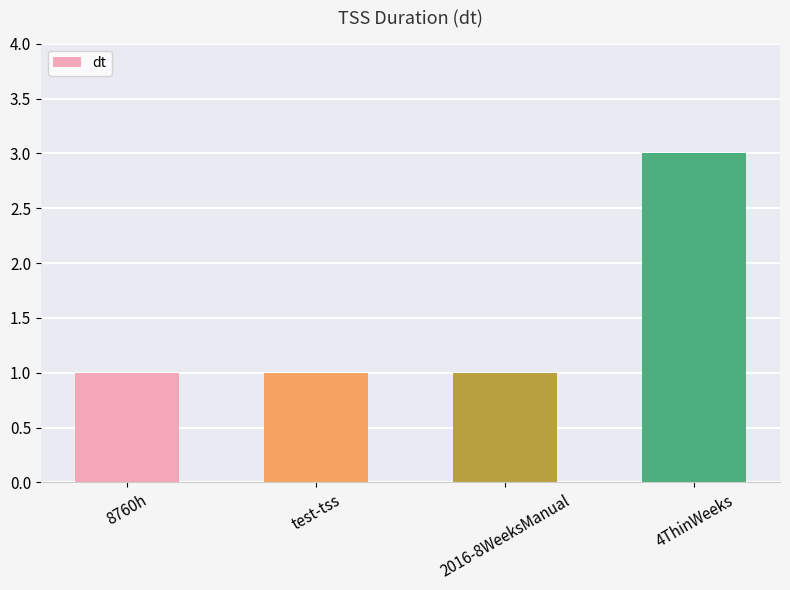

What position from the left is 4ThinWeeks?

4